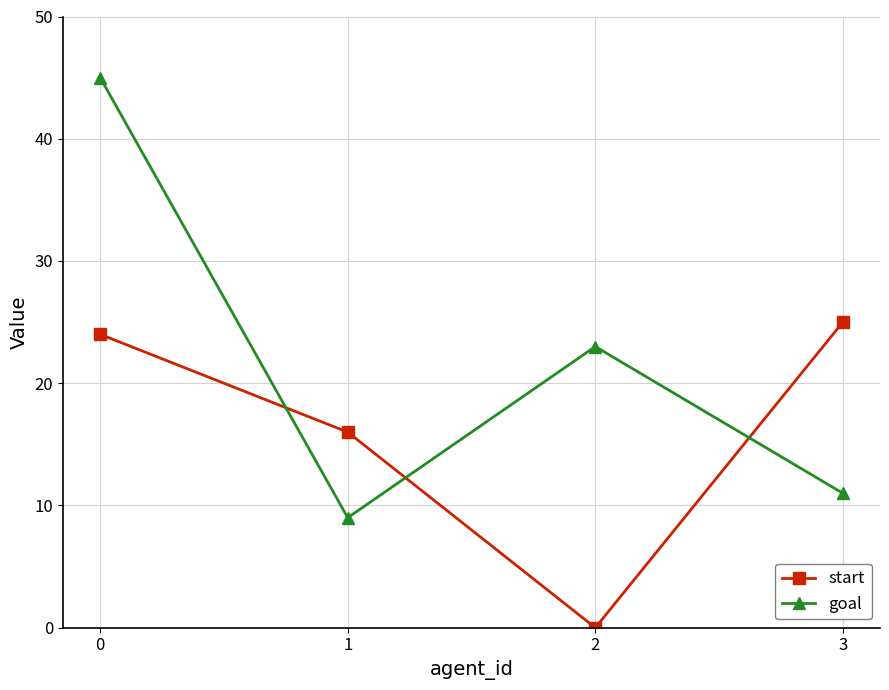

After their last crossing, which series has the higher values: start or goal?

start